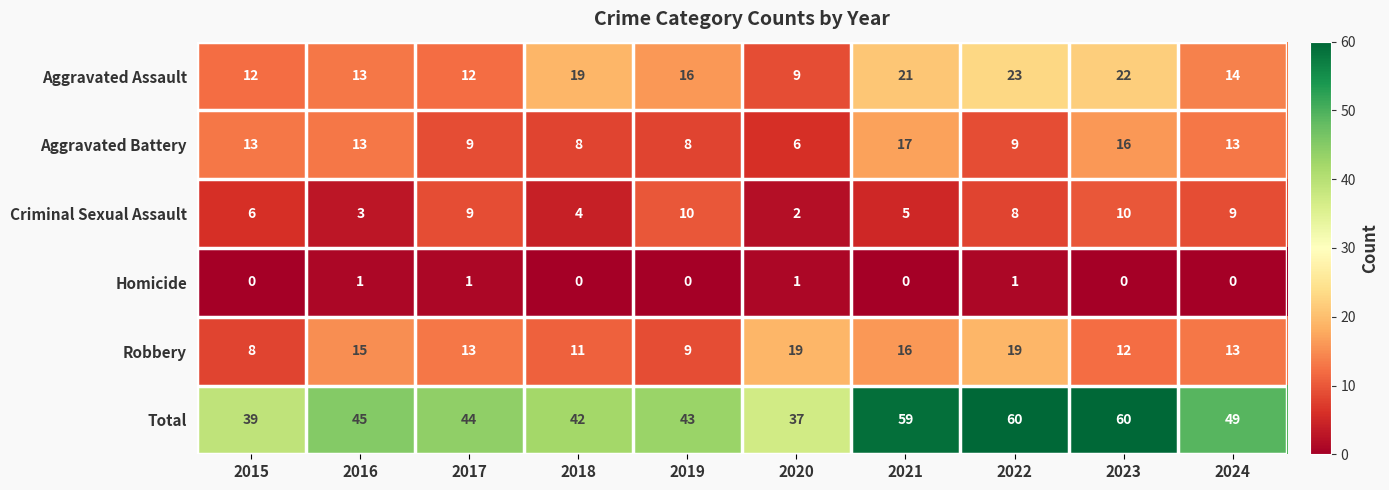

Is the value of Robbery at 2021 greater than the value of Total at 2020?

No